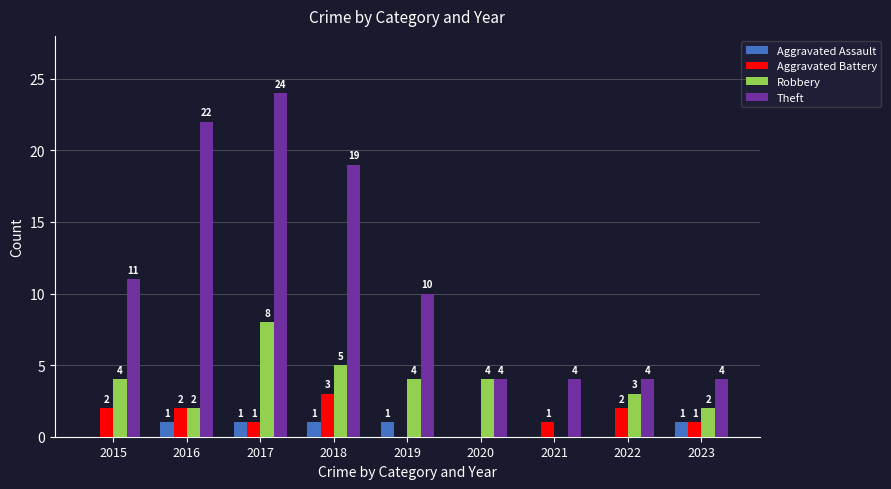

Reading left to right, what are all the values shown in this chart?

Aggravated Assault: 2015=0	2016=1	2017=1	2018=1	2019=1	2020=0	2021=0	2022=0	2023=1
Aggravated Battery: 2015=2	2016=2	2017=1	2018=3	2019=0	2020=0	2021=1	2022=2	2023=1
Robbery: 2015=4	2016=2	2017=8	2018=5	2019=4	2020=4	2021=0	2022=3	2023=2
Theft: 2015=11	2016=22	2017=24	2018=19	2019=10	2020=4	2021=4	2022=4	2023=4